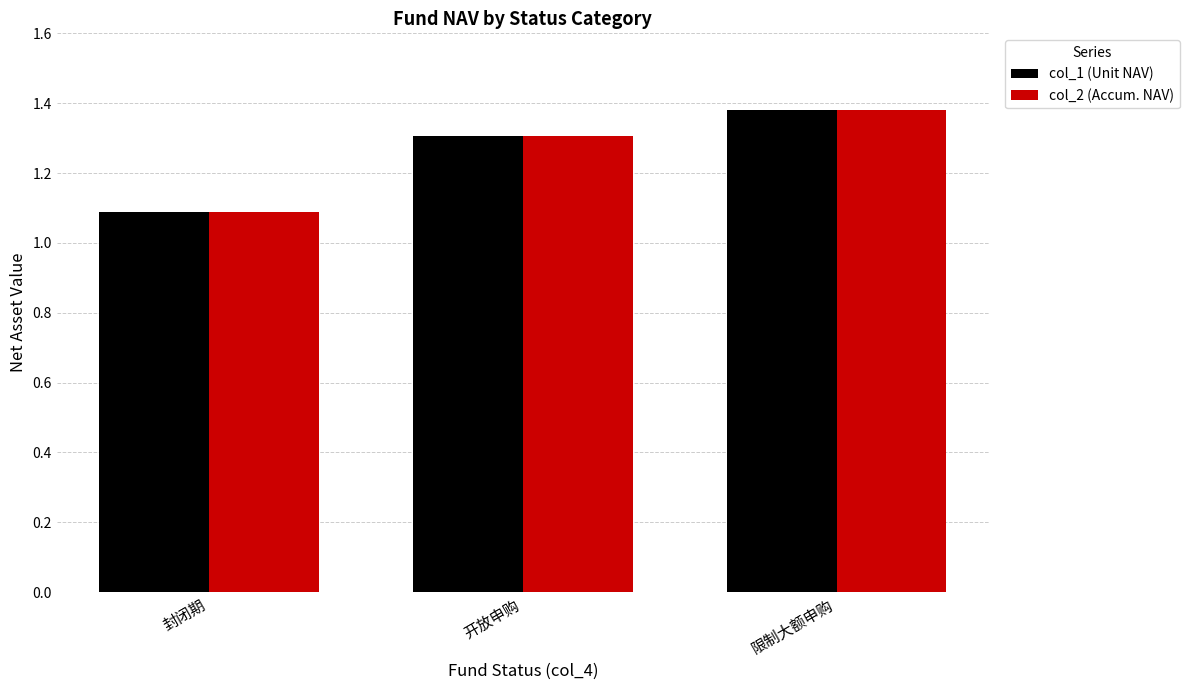

True or false: col_1 (Unit NAV) has a value of 1.9 at 封闭期.

False